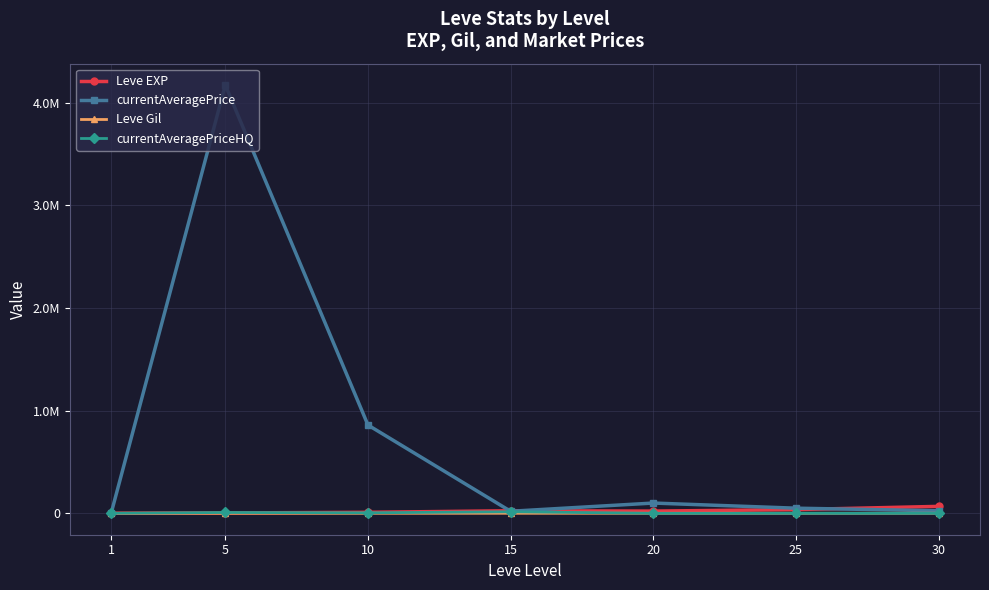

Is it true that Leve Gil equals 139.0 at 5?

True